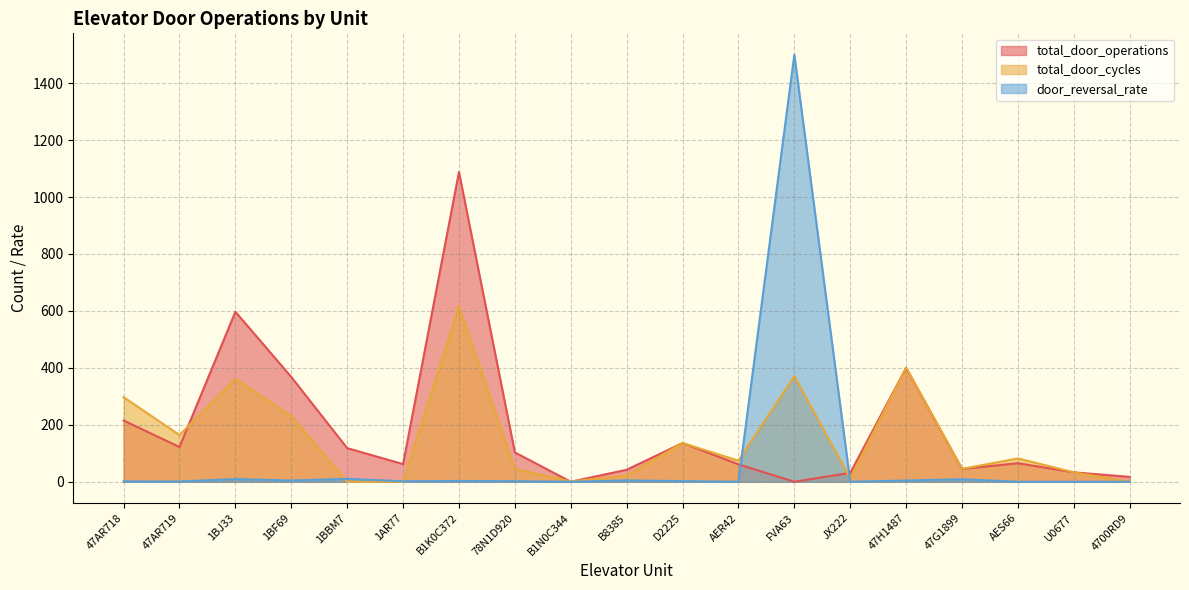

What is the highest value of the door_reversal_rate series?

1500.0